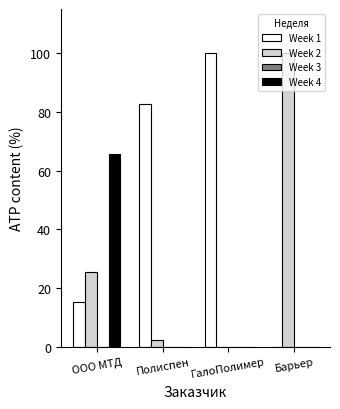

Which series changed the most between ООО МТД and Полиспен?

Week 1